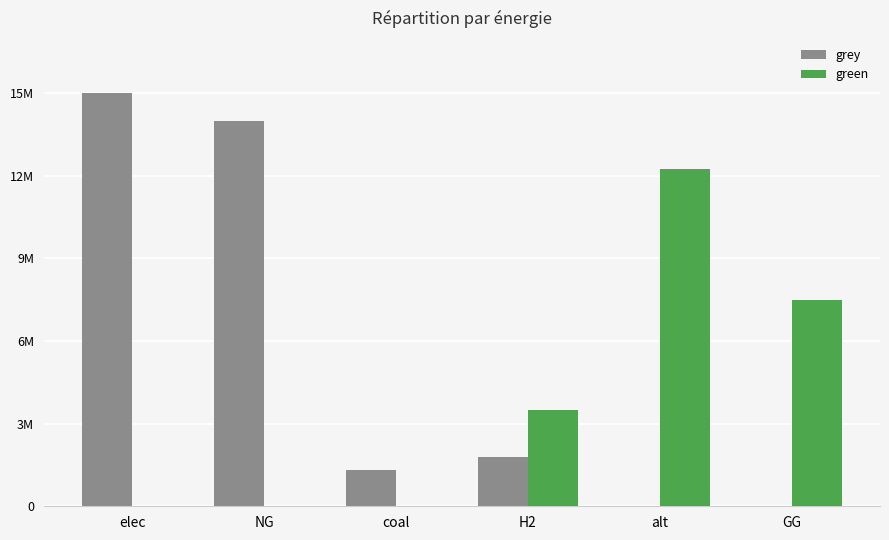

Are the bars grouped side by side (vs. stacked)?

Yes